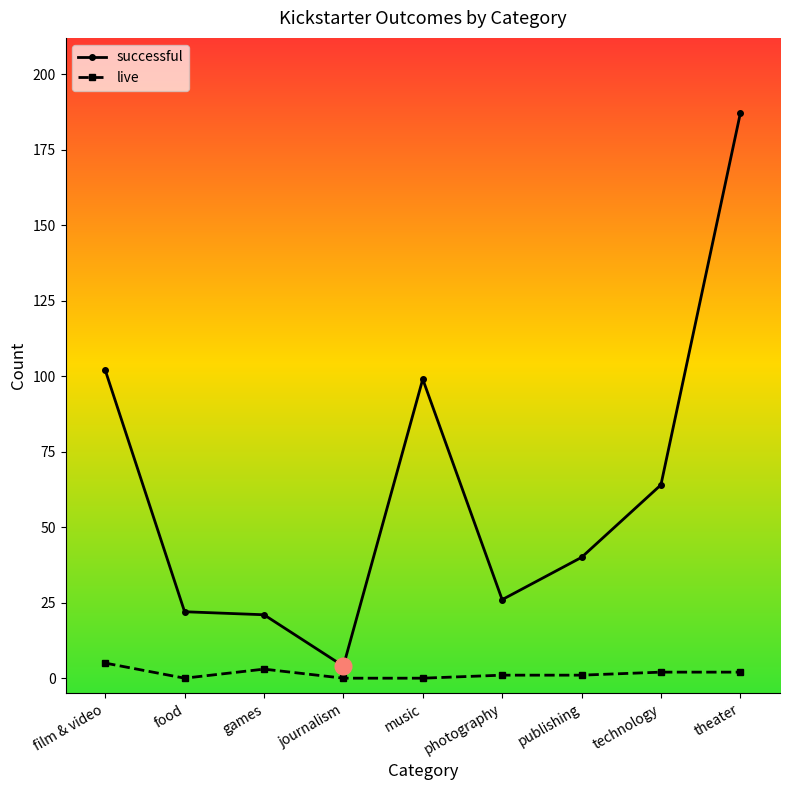

At which category is the sum across all series the highest?

theater